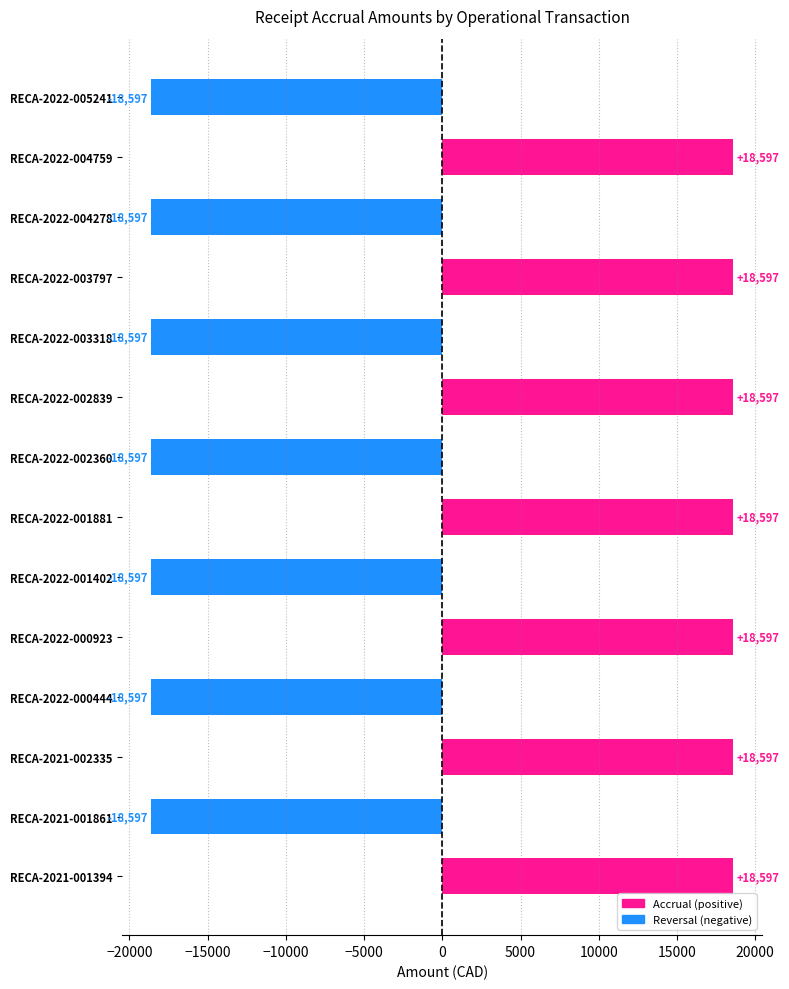

What is the minimum value shown in the chart?

-18597.0